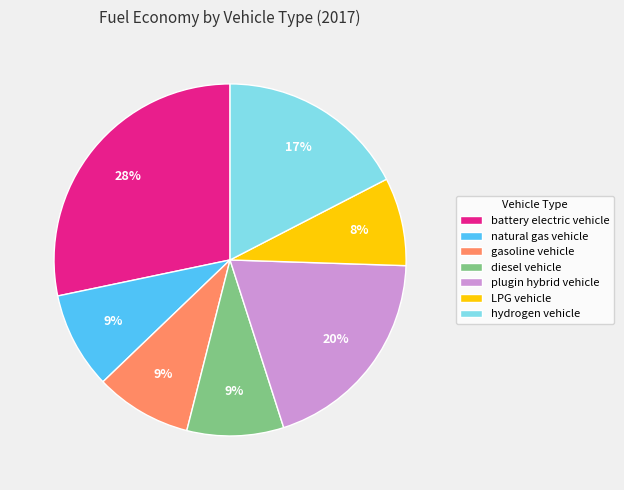

What percentage is the hydrogen vehicle slice, to the nearest percent?

17%